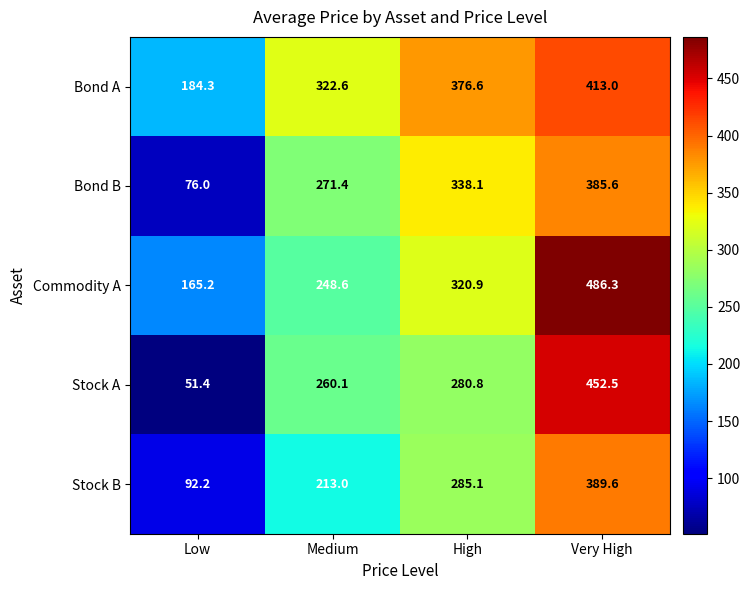

What is the difference between the maximum and second lowest values in the Commodity A series?

237.7